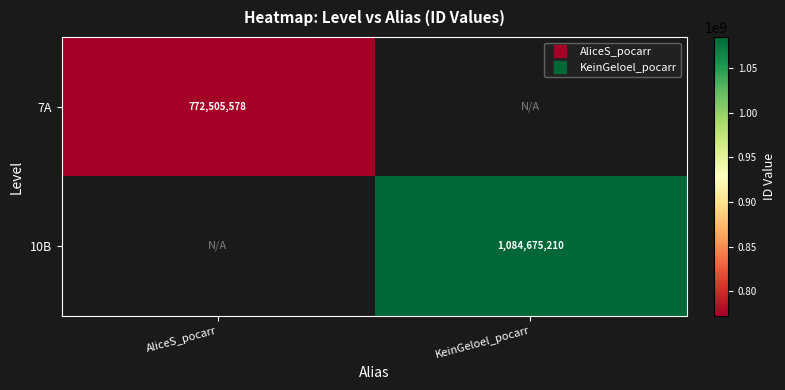

At how many categories does at least one series exceed 1025896554?

1